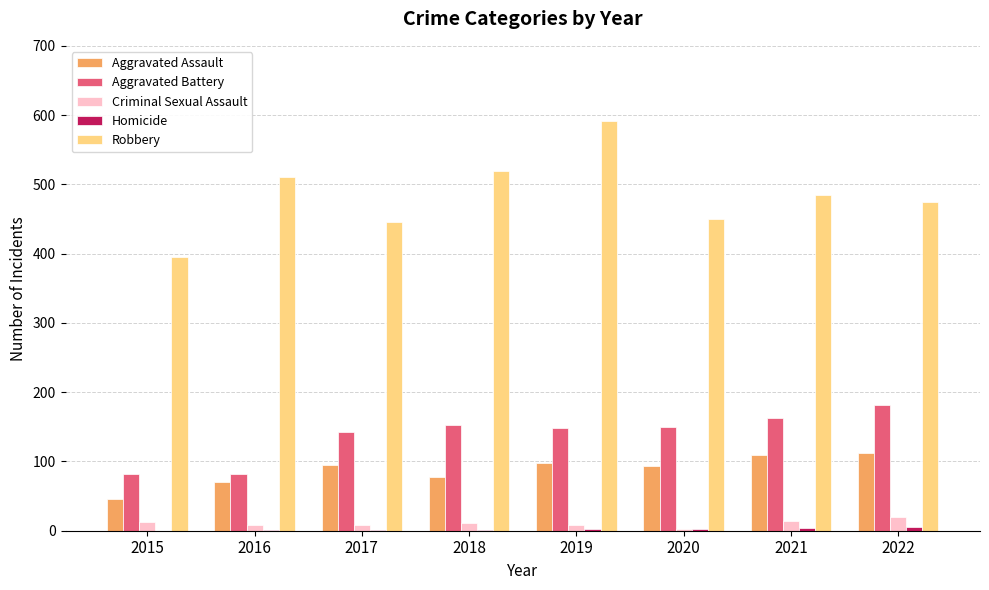

What is the greatest value displayed?

591